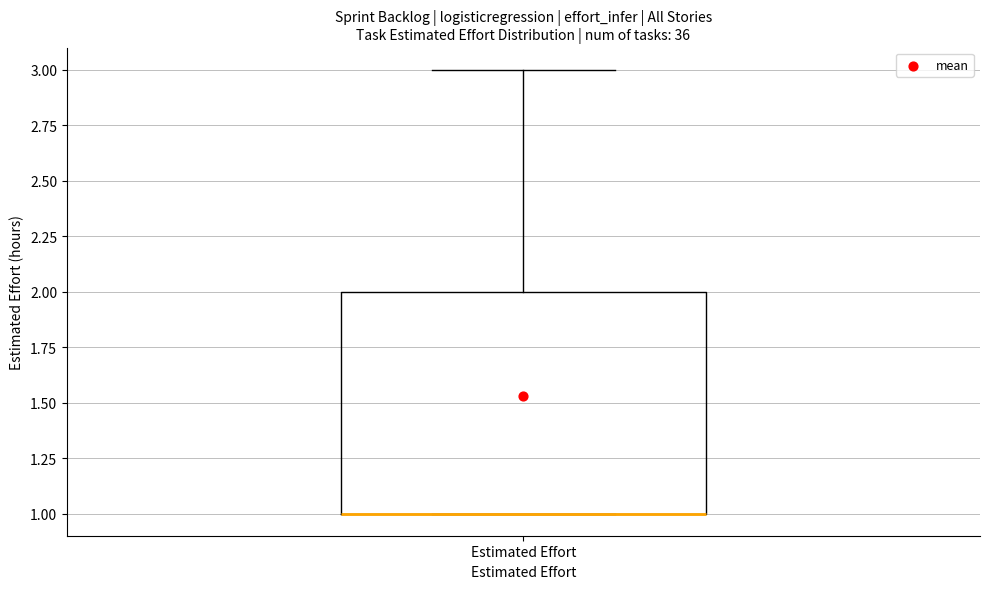

Read this box plot against the y-axis: the position of the median line, the range covered by the box, and the ends of both whiskers. The values are not printed on the chart, so give them approximately, as read against the axis.

median 1 (drawn on the box's lower edge), box 1 to 2, whiskers 1 to 3